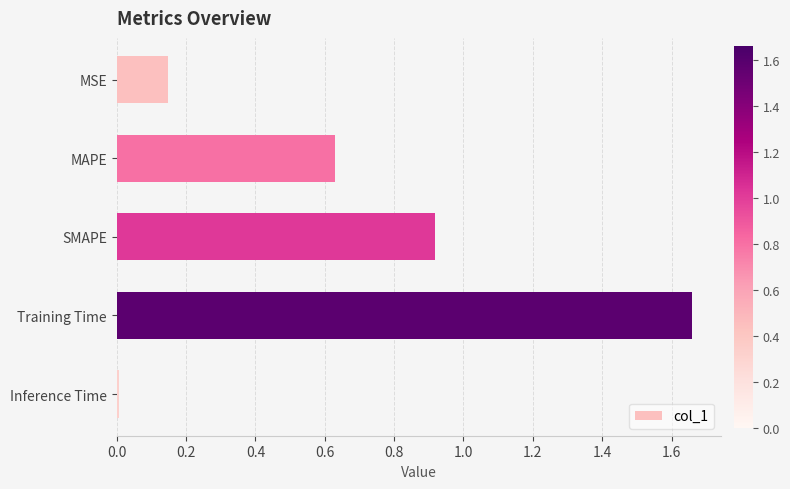

Which has a higher value, SMAPE or MSE?

SMAPE